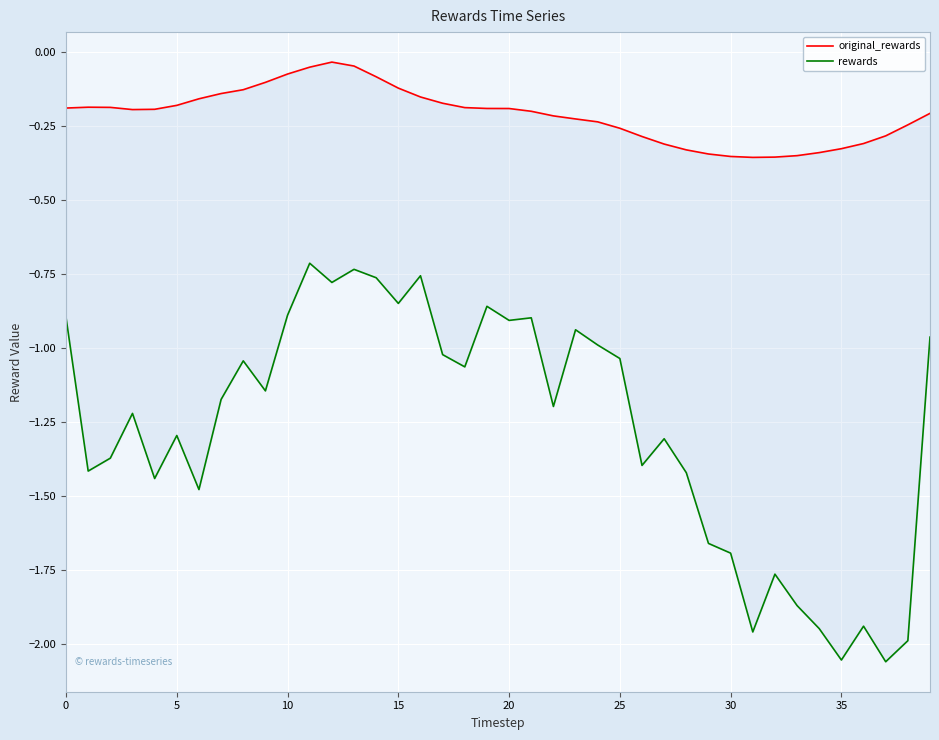

What is the minimum value shown in the chart?

-2.1